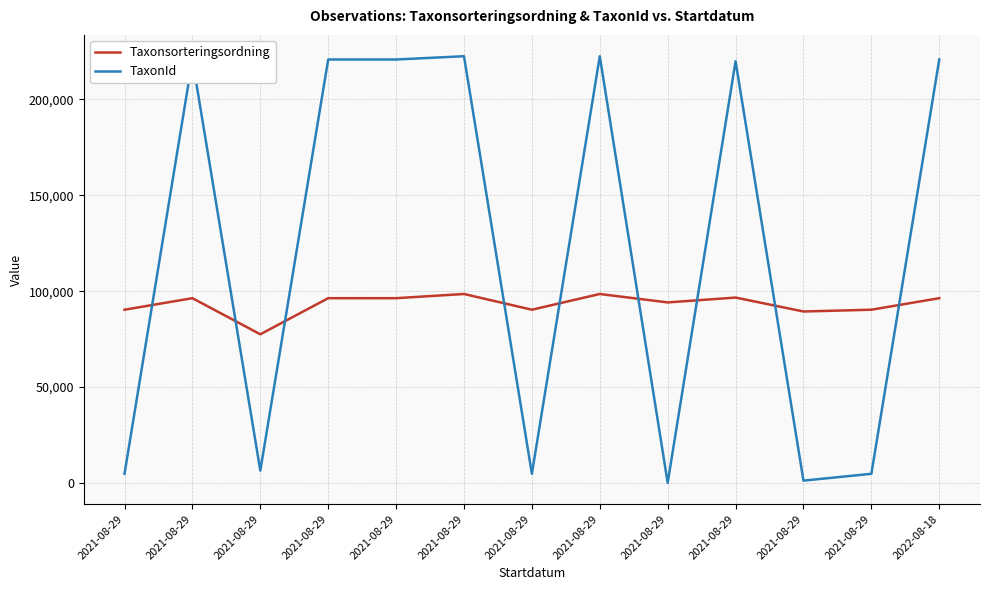

Reading left to right, transcribe all the data shown in this chart.

Taxonsorteringsordning: 90319	96334	77506	96334	96334	98520	90319	98520	94121	96660	89392	90319	96334
TaxonId: 4769	220787	6425	220787	220787	222498	4769	222498	53	219880	1202	4769	220787